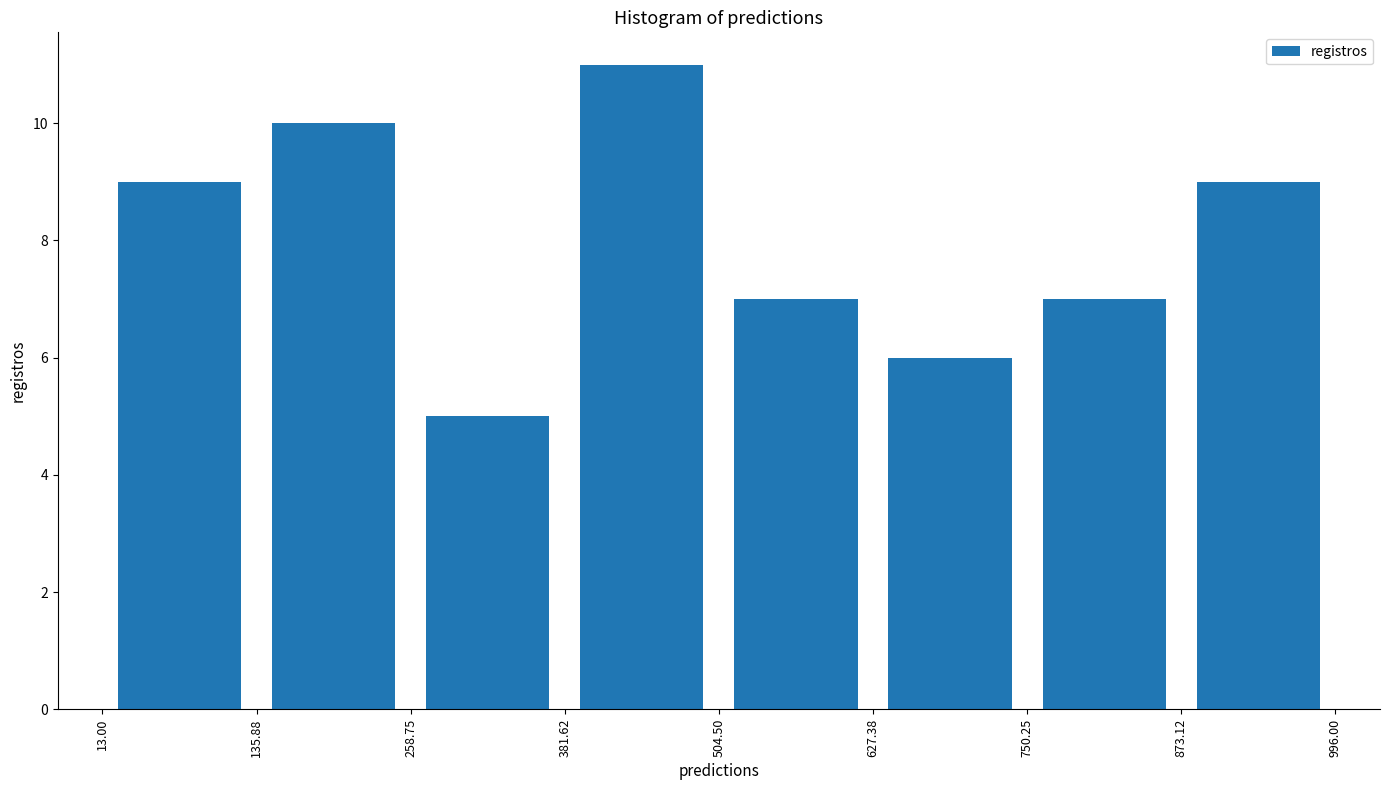

Reading left to right, list every bar in this chart as the range it spans on the x-axis followed by its height. The values are not printed on the chart, so give them approximately, as read against the axis.

13.00 to 135.88: 9
135.88 to 258.75: 10
258.75 to 381.62: 5
381.62 to 504.50: 11
504.50 to 627.38: 7
627.38 to 750.25: 6
750.25 to 873.12: 7
873.12 to 996.00: 9